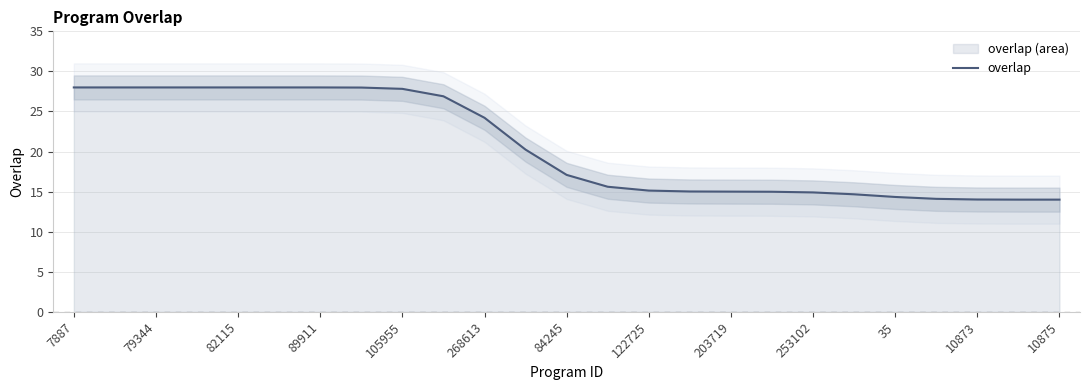

The overlap series shows 7.7 at 122725. True or false?

False